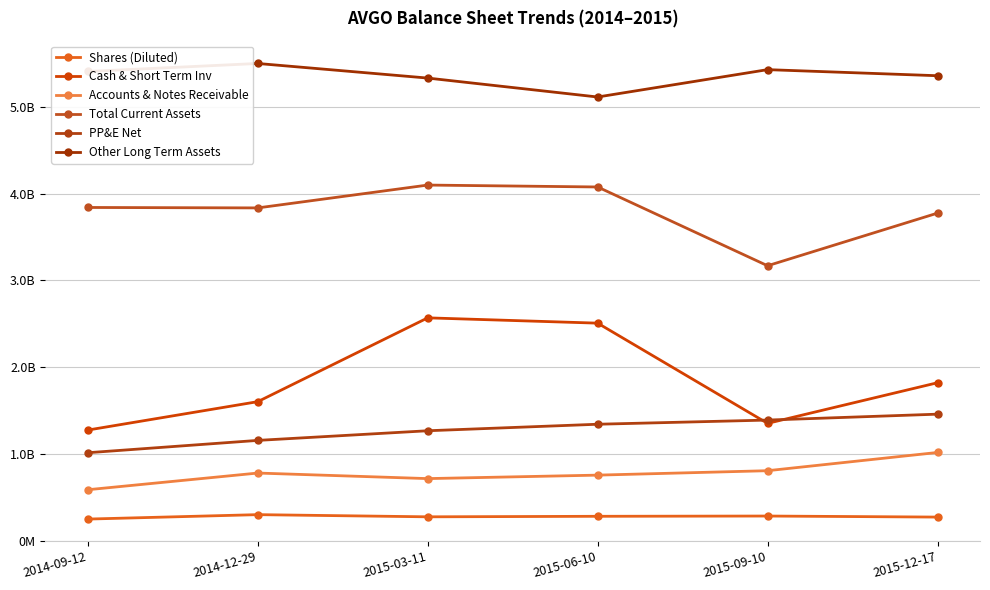

Between 2015-03-11 and 2015-12-17, which series saw the biggest shift?

Cash & Short Term Inv